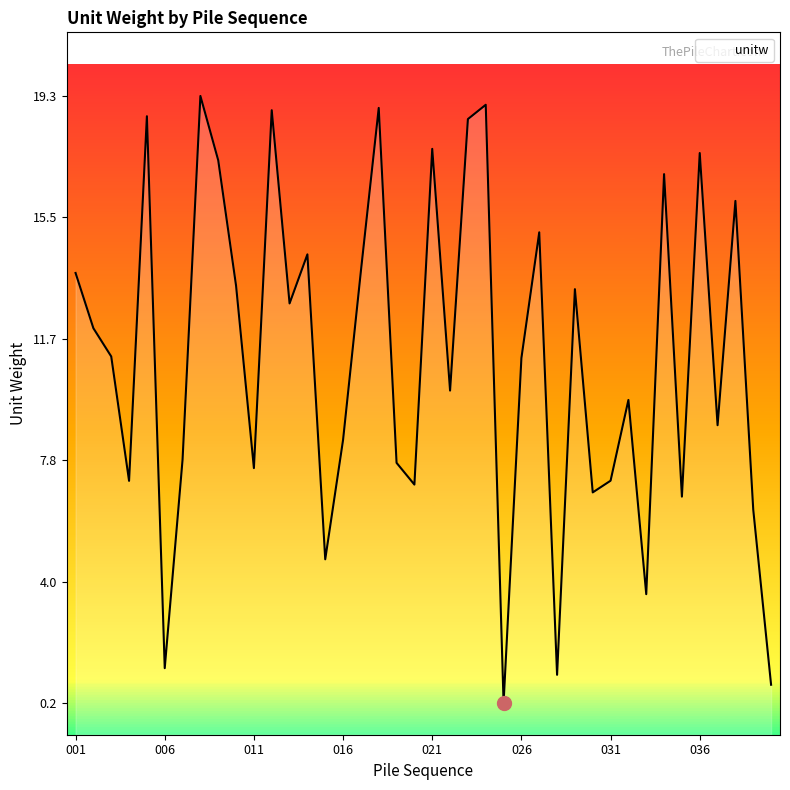

Which category has the lowest value across all series?

025